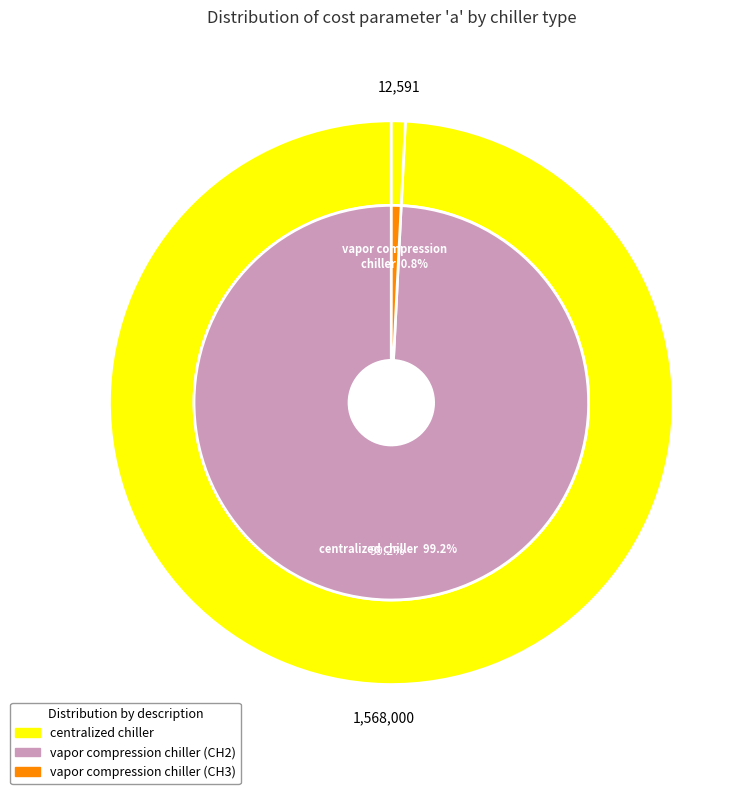

To the nearest percent, what percentage of the pie is centralized chiller?

99%